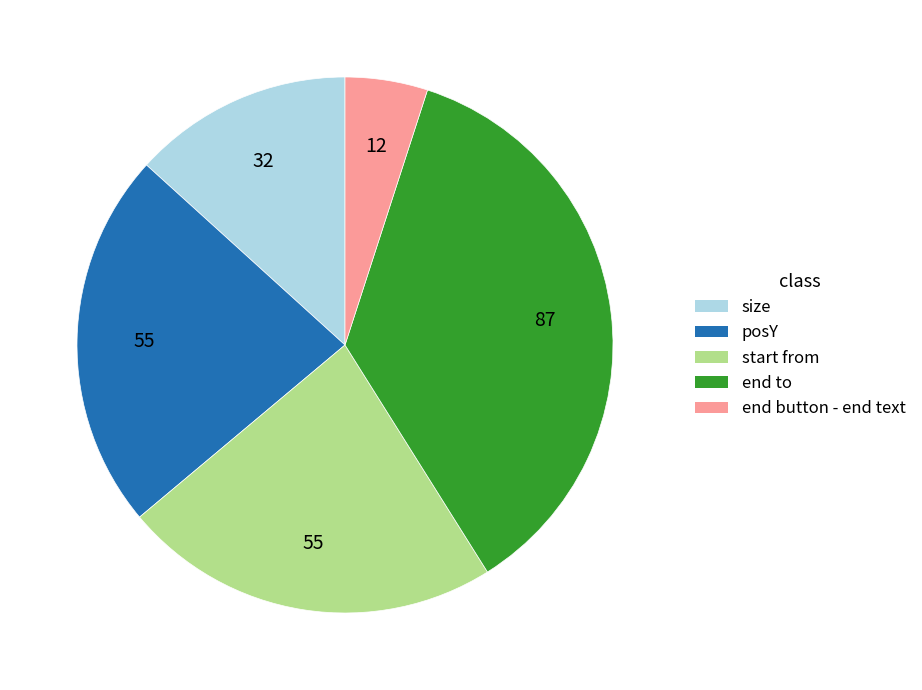

Is there any slice that represents more than half of the pie?

No